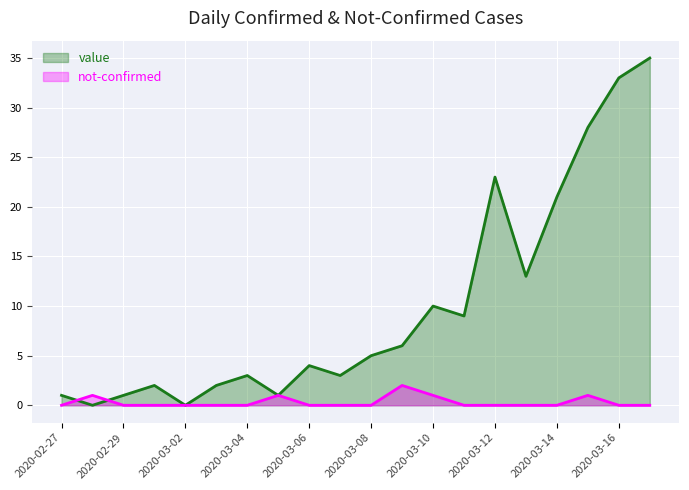

What position from the left is 2020-02-27?

1